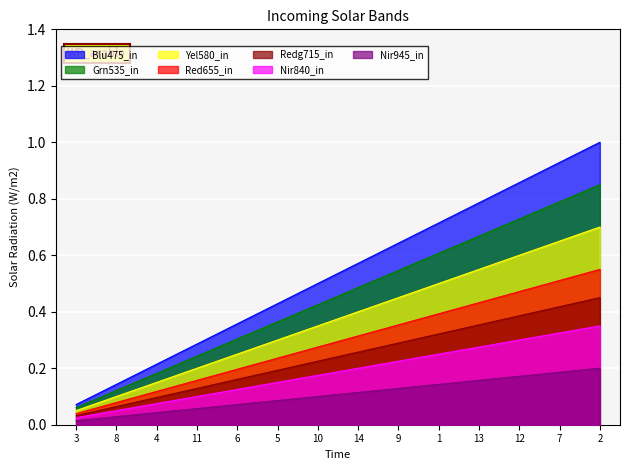

What position from the left is 10?

7